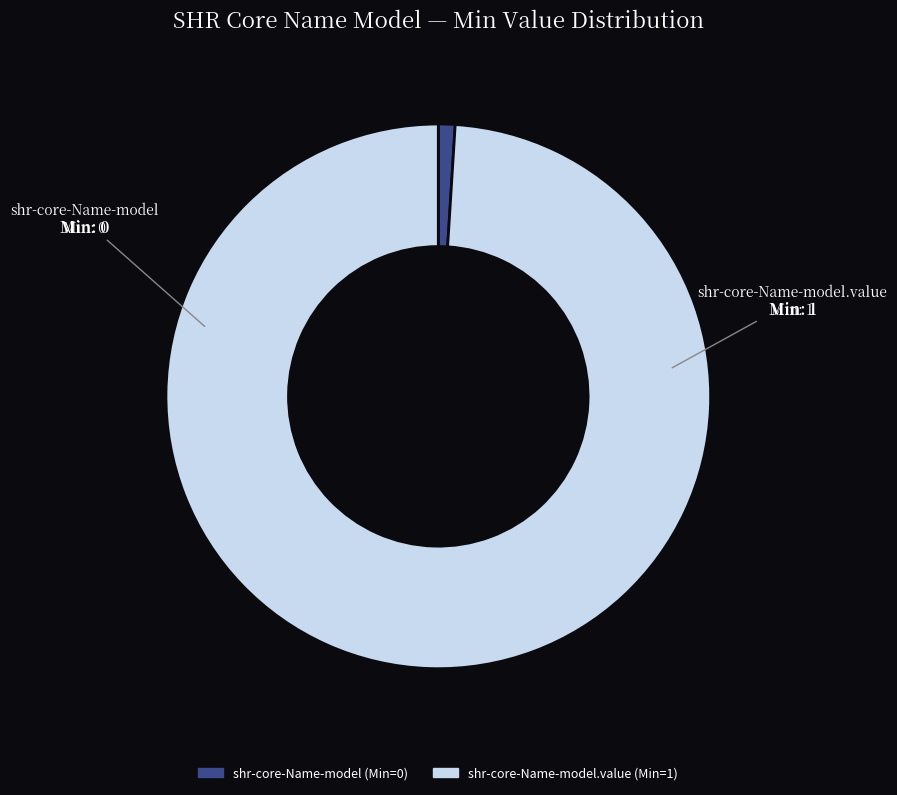

Does any single category account for the majority?

Yes